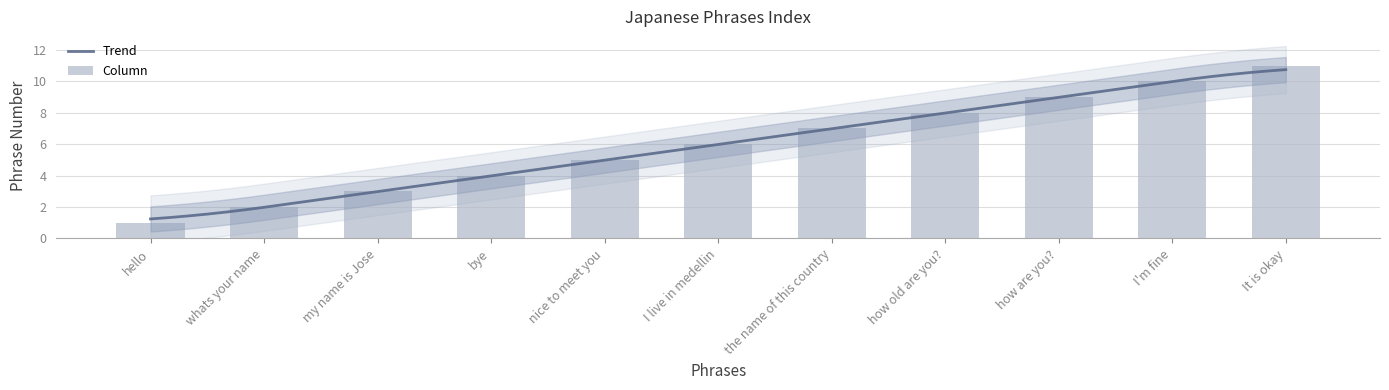

What is the label of the 8th bar from the left?

how old are you?